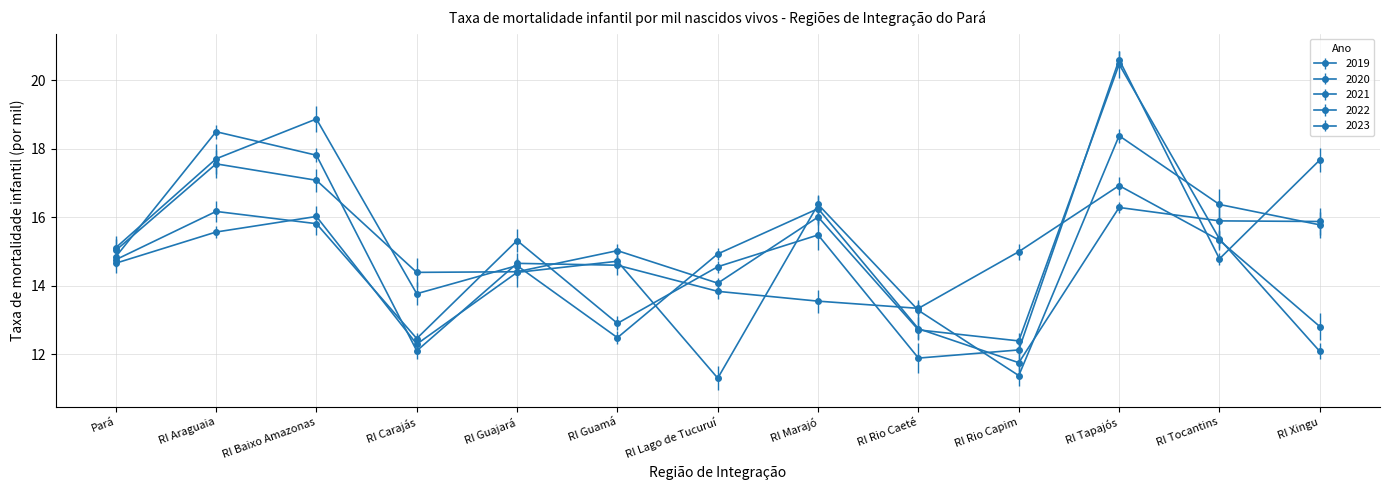

How many lines are shown in the chart?

5